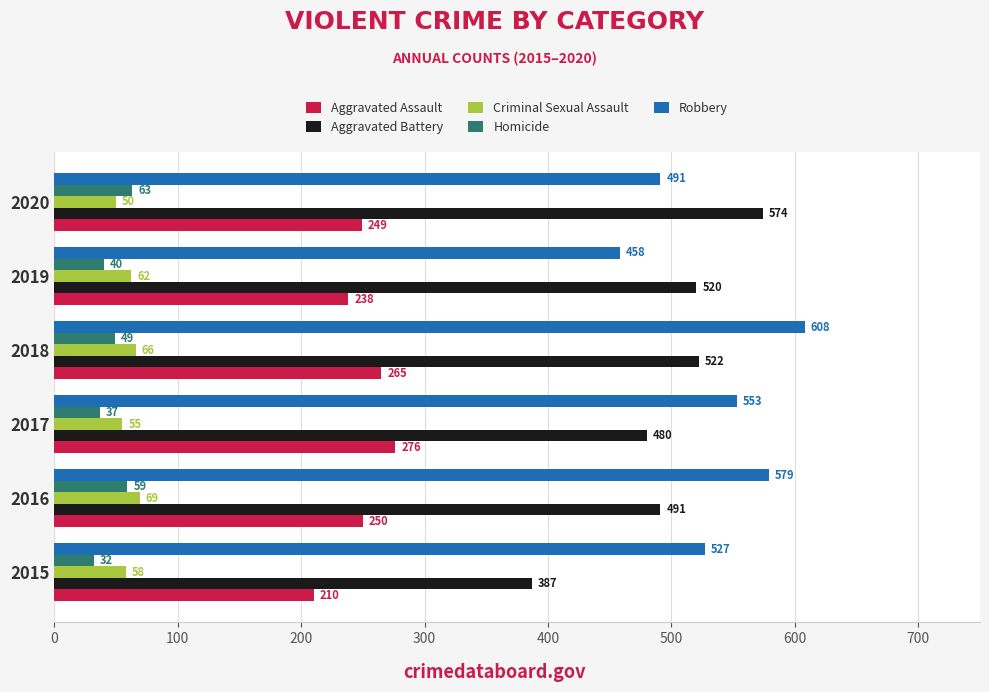

What is the highest value of the Criminal Sexual Assault series?

69